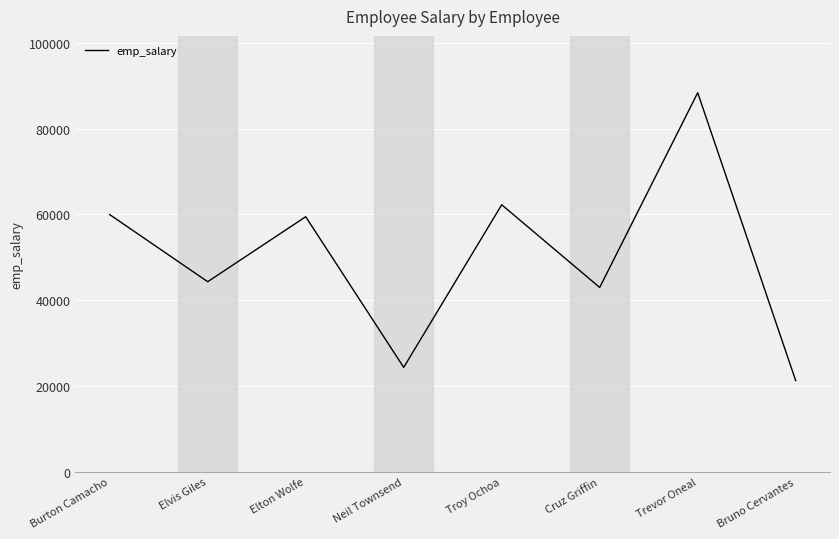

How many values are below 59464?

4